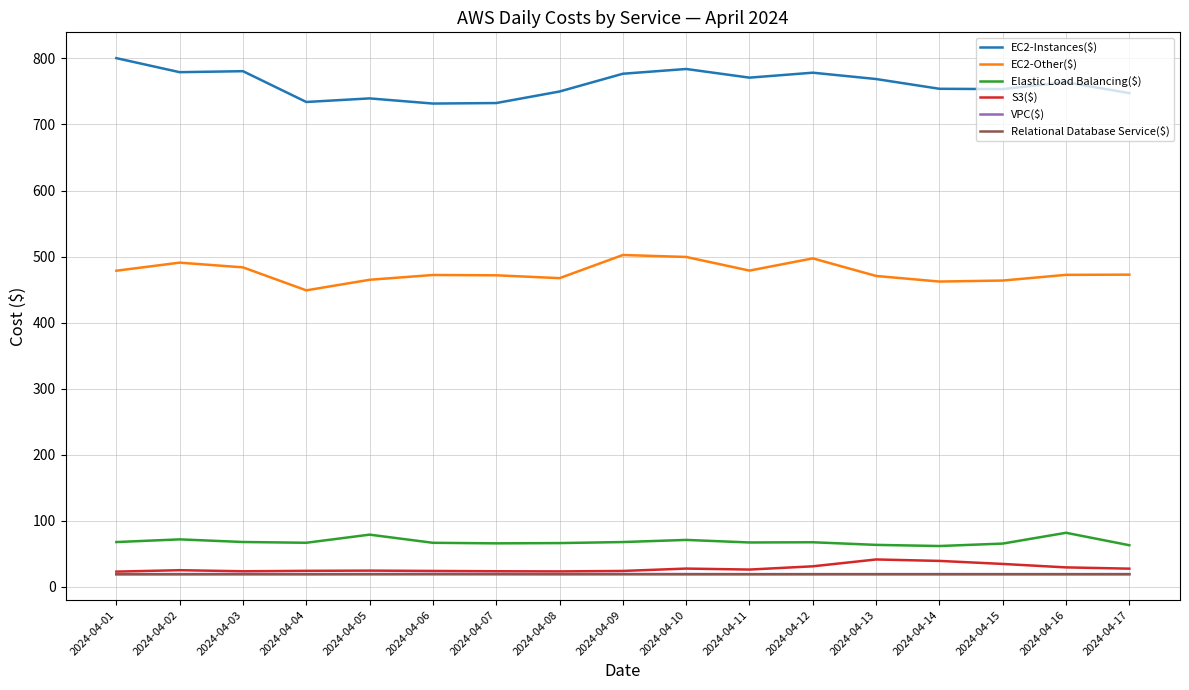

What is the difference between the EC2-Other($) values at 2024-04-11 and 2024-04-16?

6.4